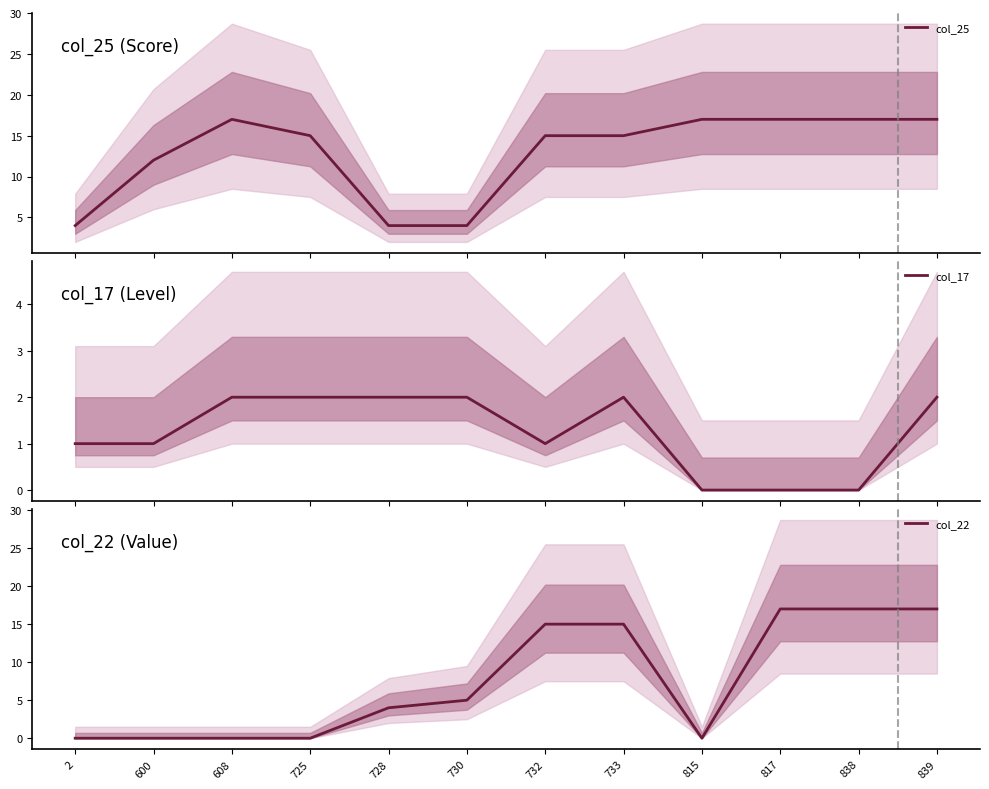

Count the number of categories in the chart.

12